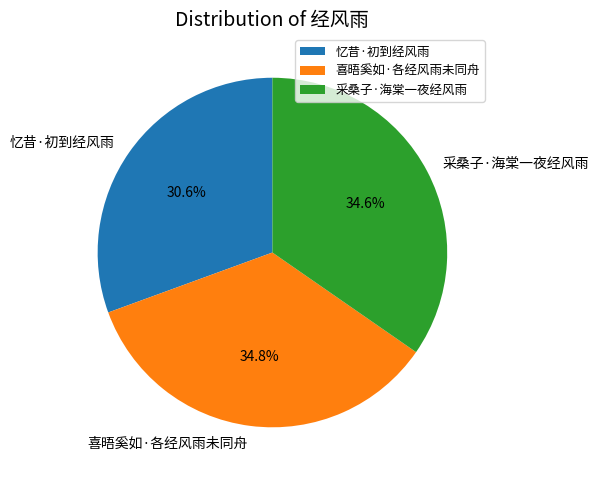

To the nearest percent, what is the combined percentage of 采桑子·海棠一夜经风雨 and 忆昔·初到经风雨?

65%